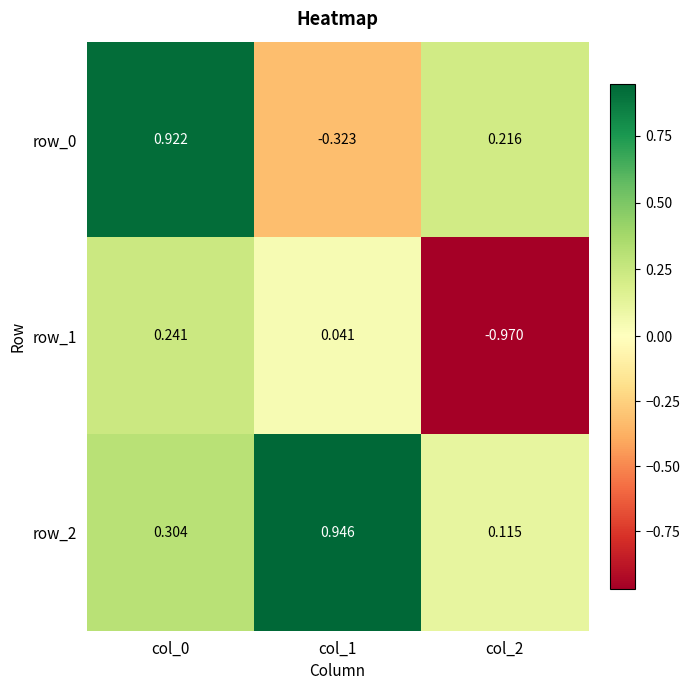

What is the total value across all series at col_0?

1.5